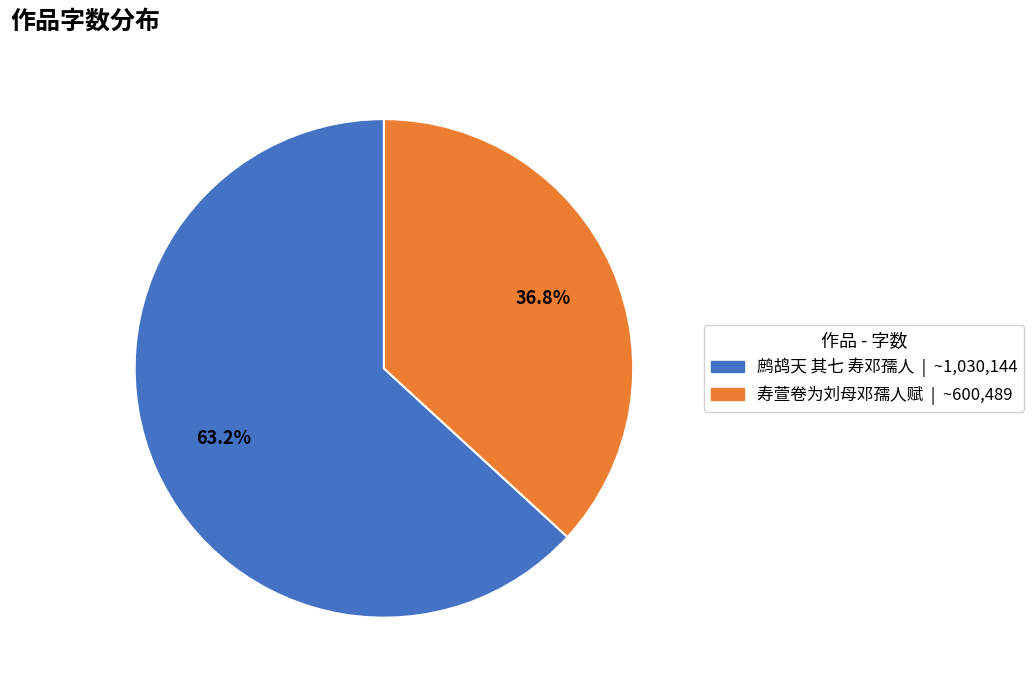

Which category has the smallest portion of the pie?

寿萱卷为刘母邓孺人赋